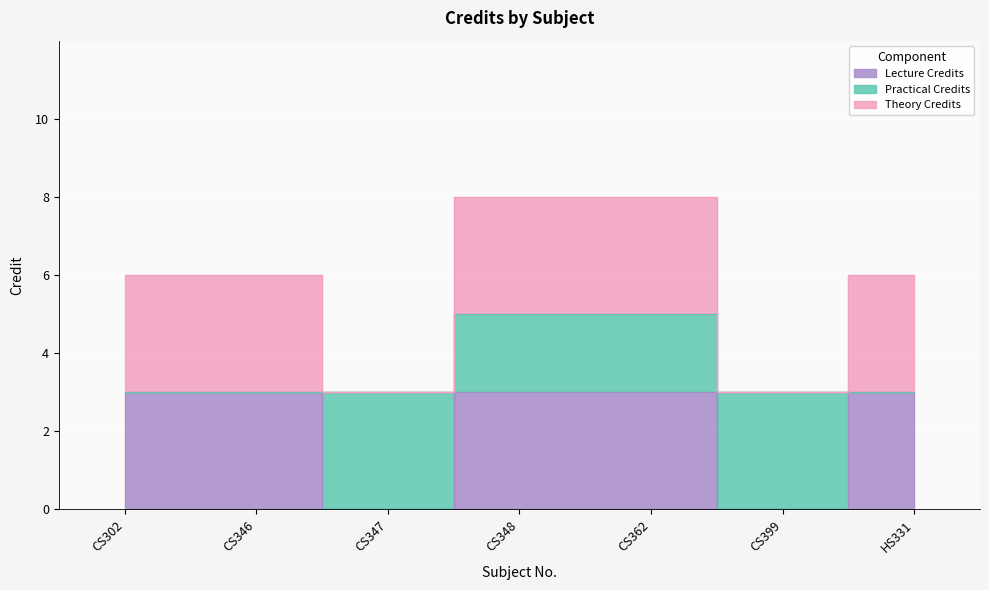

What is the value of the 6th point from the left?

3